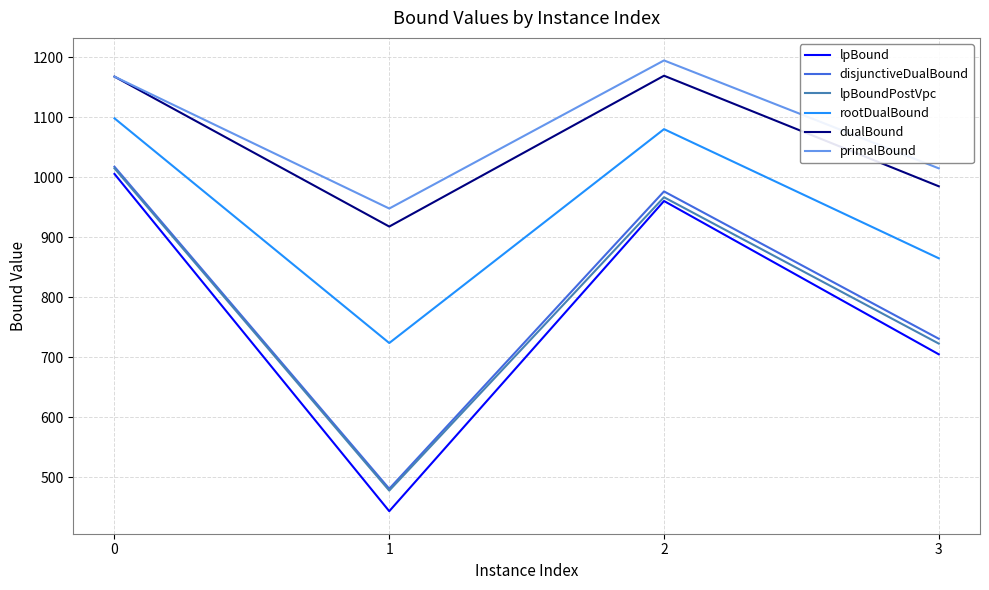

Which series has the largest total across all categories?

primalBound